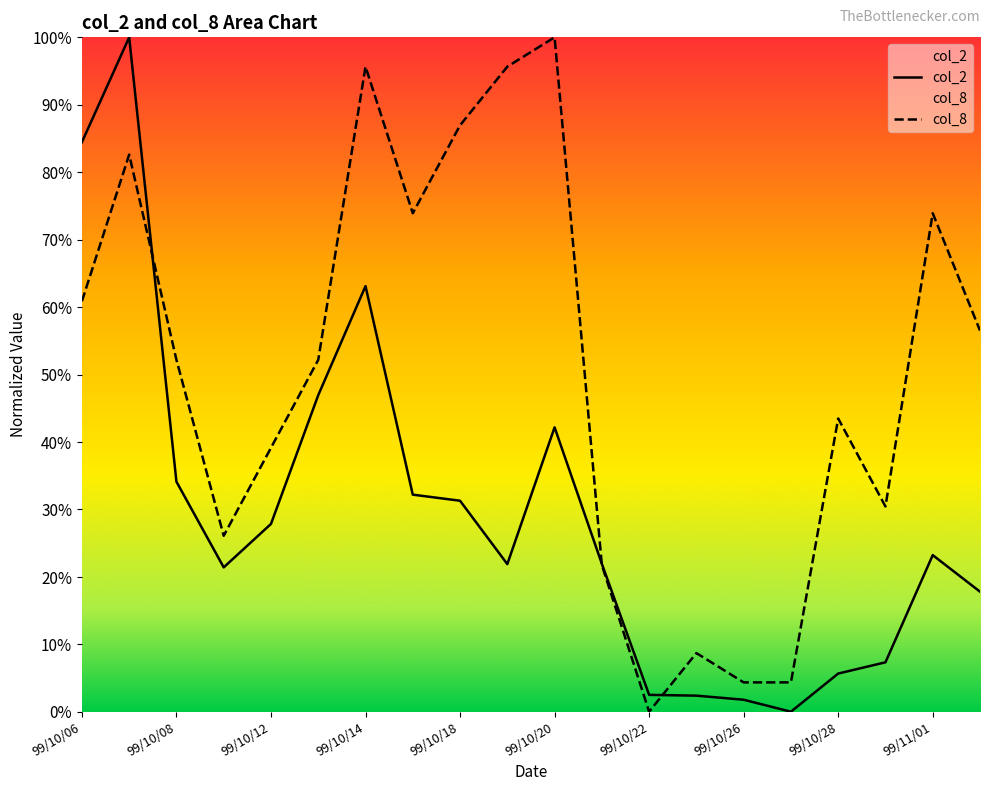

True or false: col_2 has a value of 14.6 at 99/10/12.

False